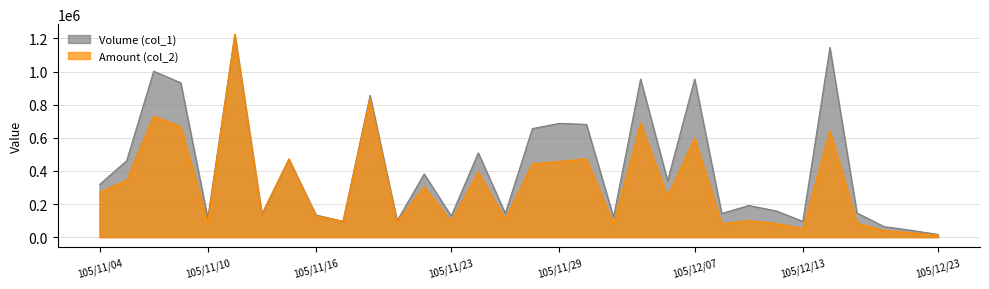

Between 105/11/09 and 105/11/11, which series saw the biggest shift?

Amount (col_2)